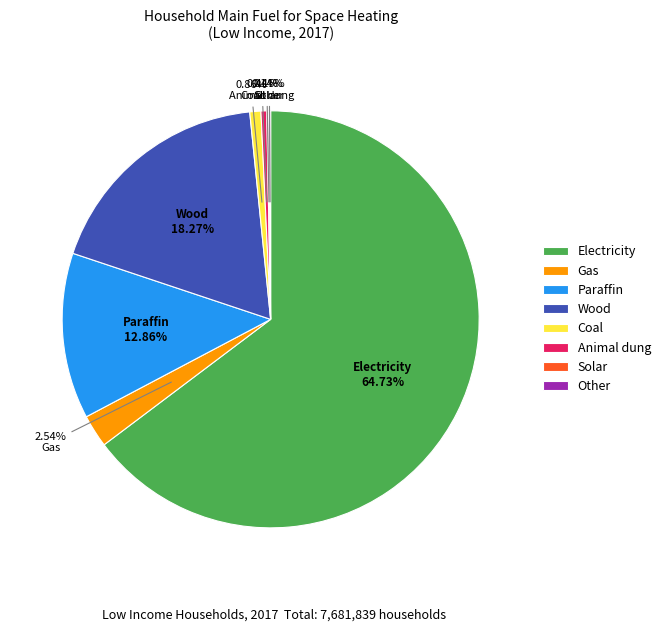

To the nearest percent, what portion does Electricity represent?

65%